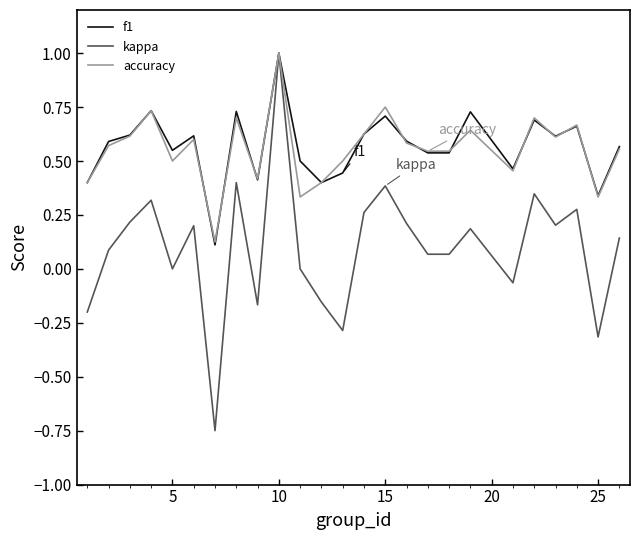

What is the highest value of the kappa series?

1.0